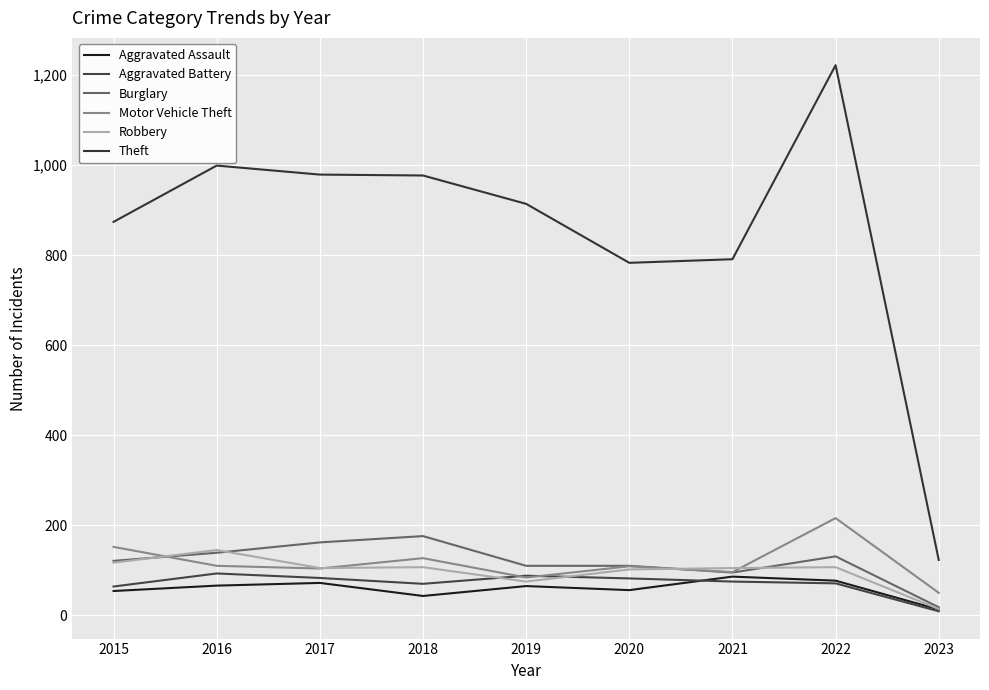

At which category does Aggravated Assault reach its first local peak?

2017